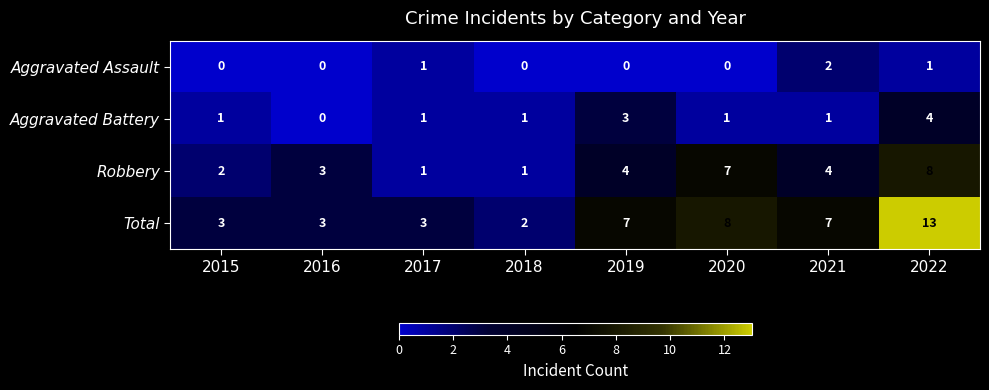

Count the Aggravated Battery values in the range 1 to 3.

6